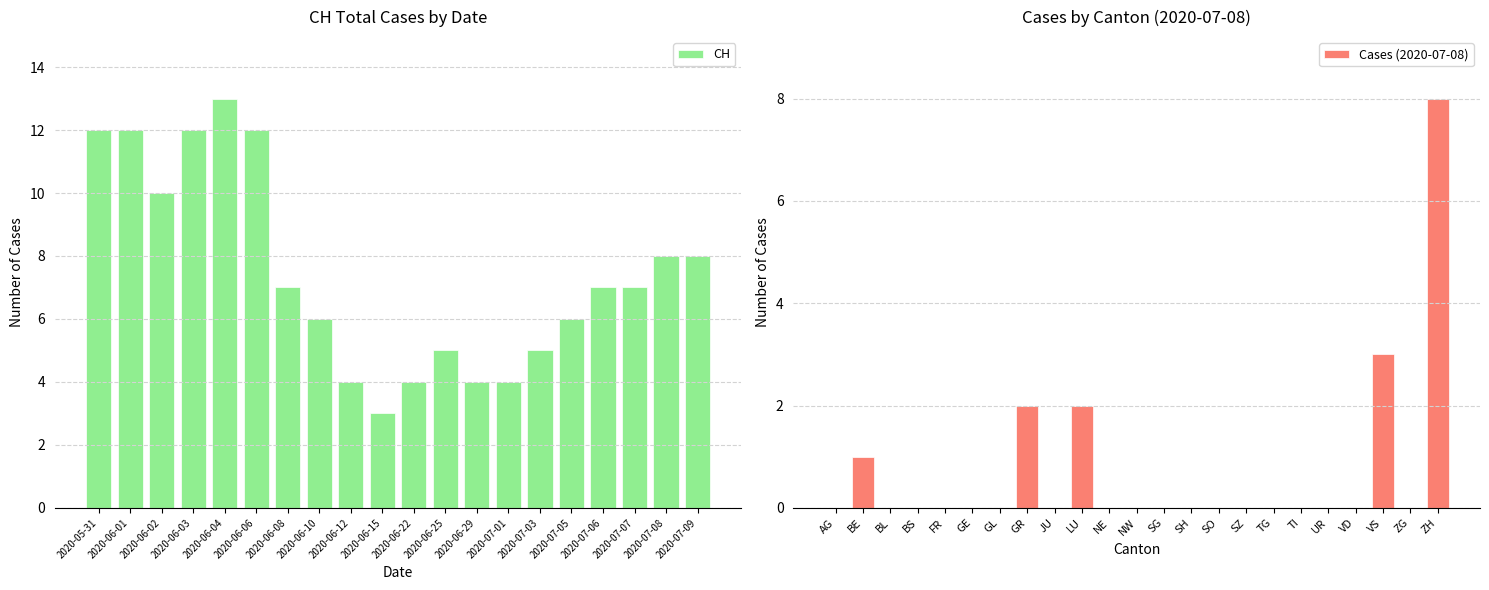

Is it true that BE equals 0 at 2020-07-02?

True